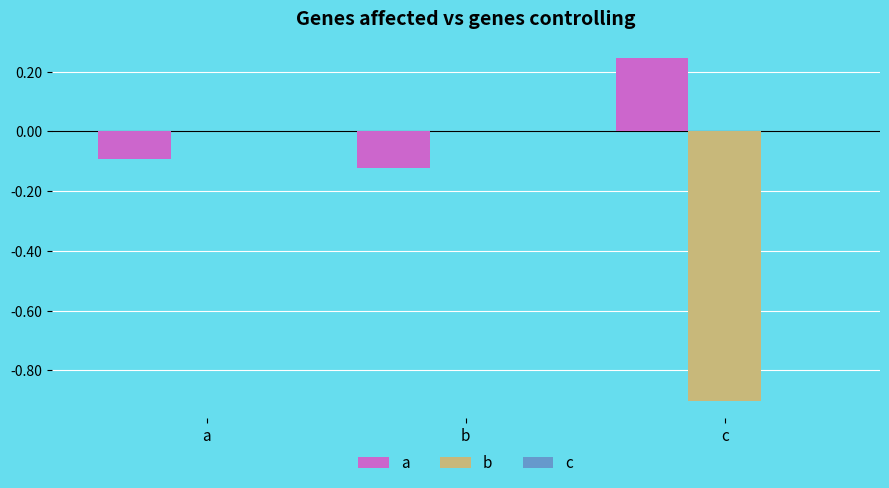

Which category has the highest value across all series?

c